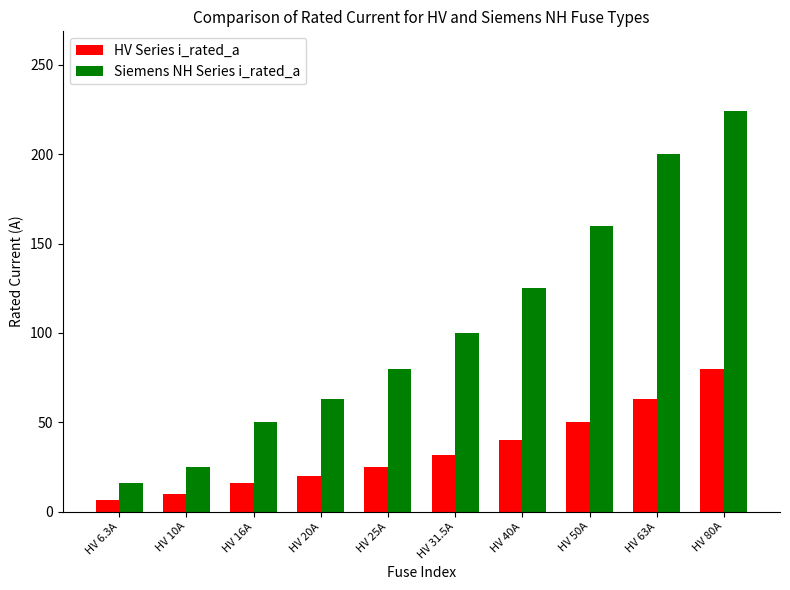

Which series has the largest total across all categories?

Siemens NH Series i_rated_a